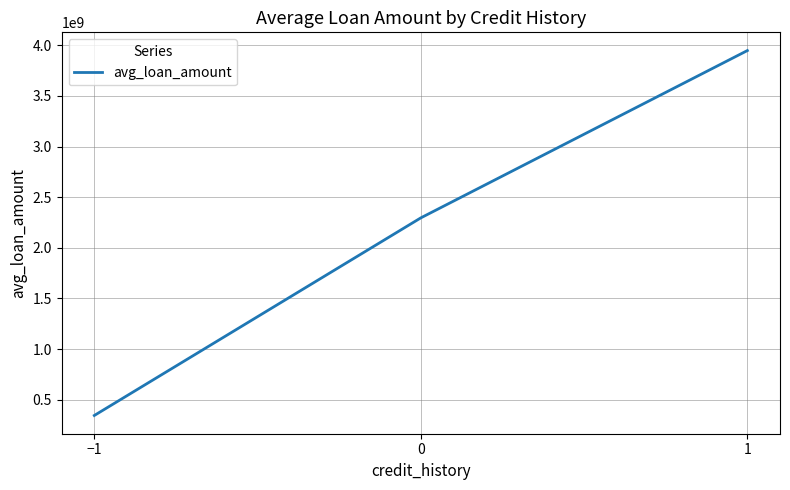

How many values are between 344110000 and 3947350000?

3